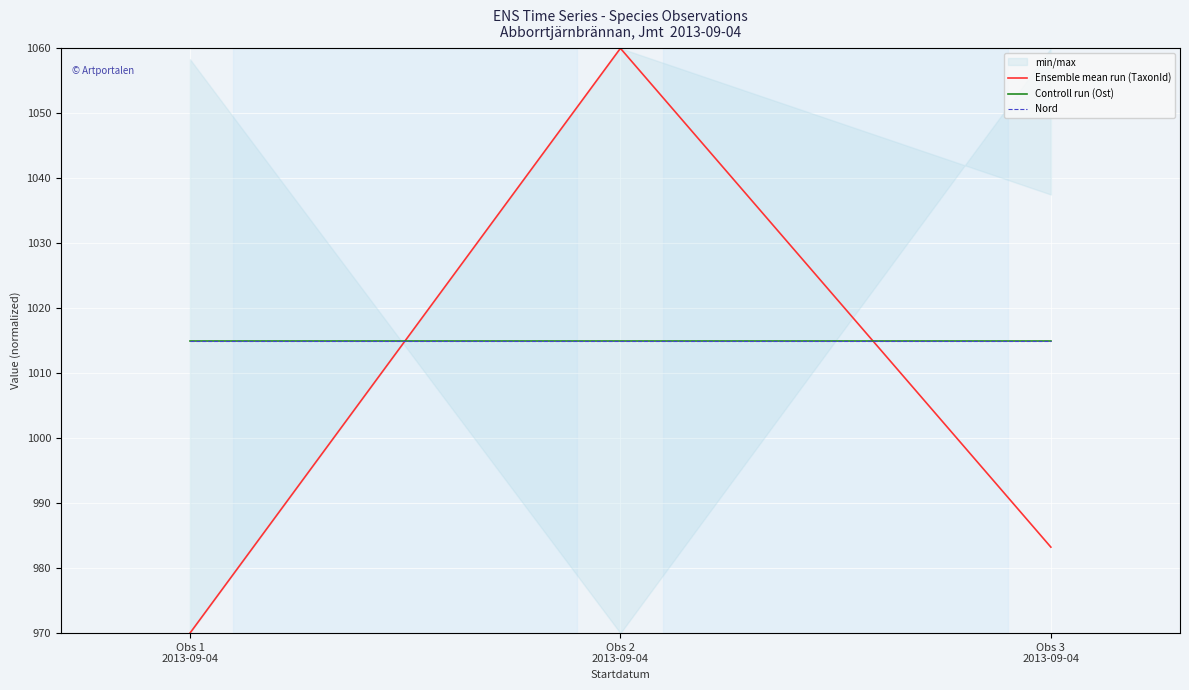

What is the total value across all series at Obs 2
2013-09-04?

3090.0